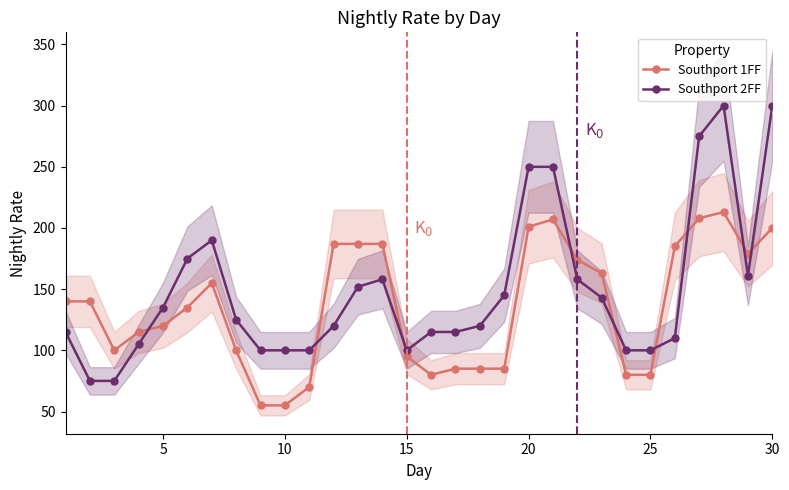

Is it true that Southport 2FF equals 100 at 15?

True